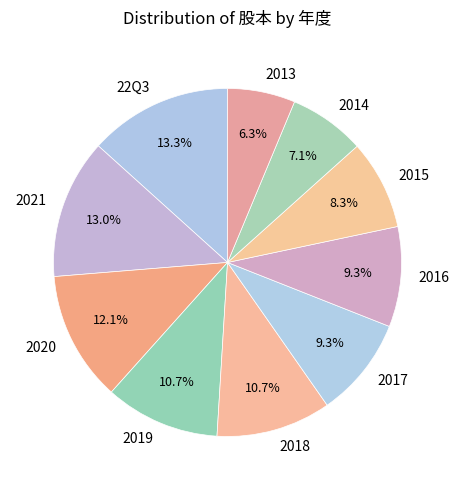

Which category has the smallest portion of the pie?

2013